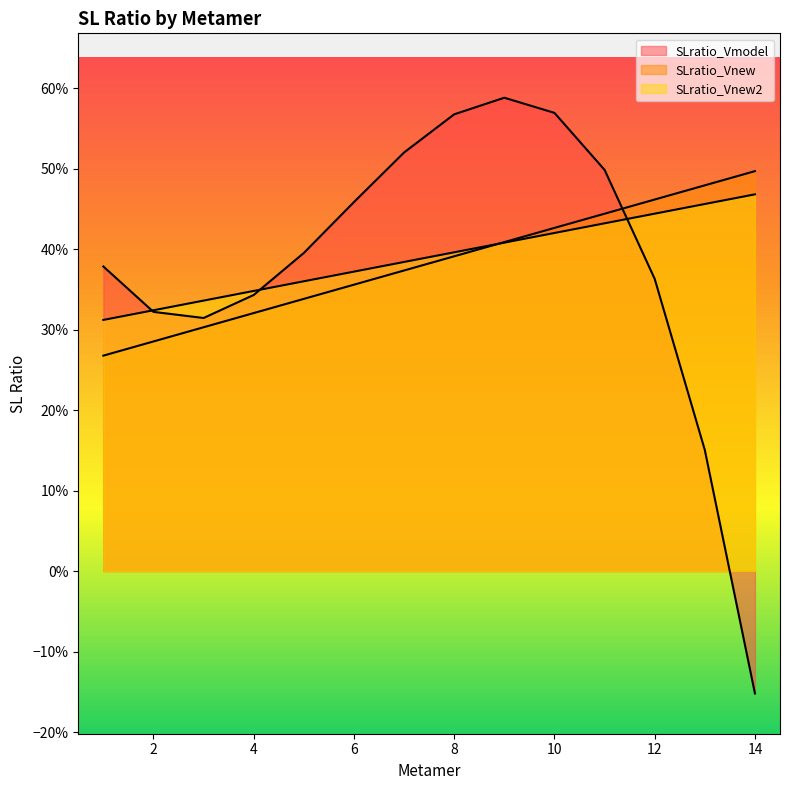

Does the chart display data point markers on the line(s)?

No